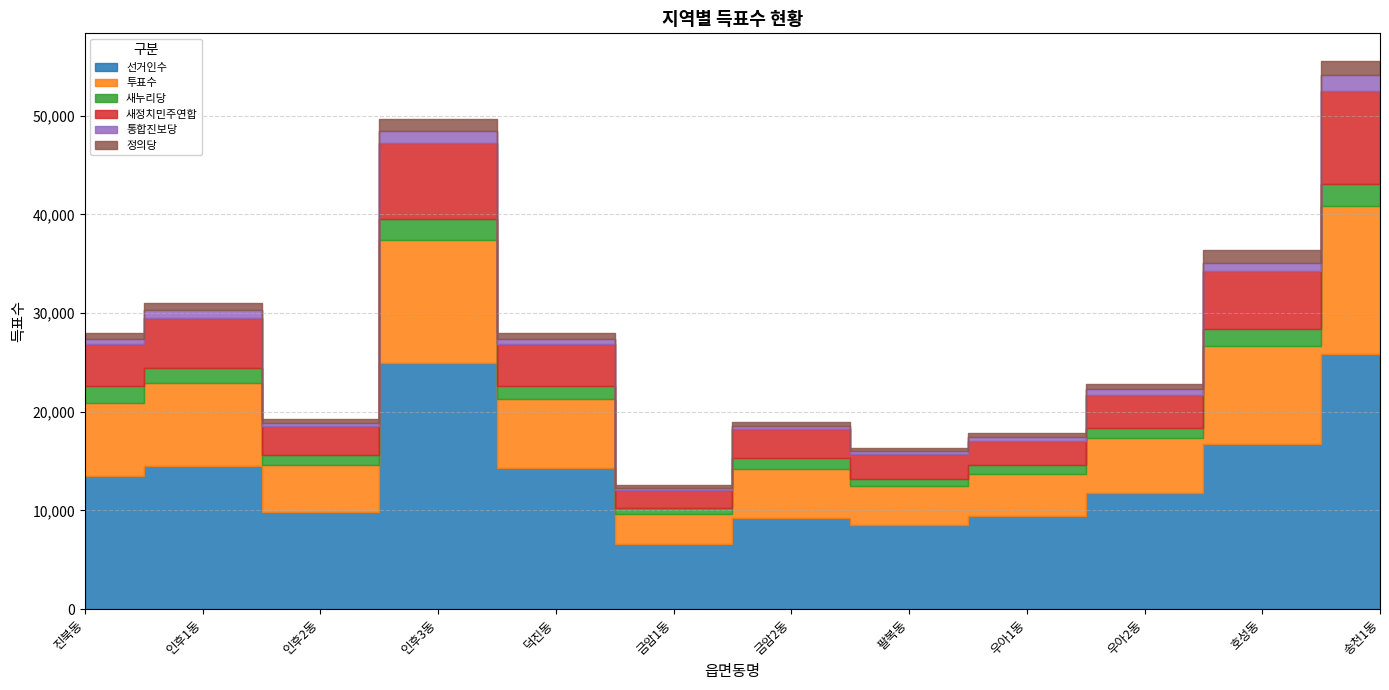

Which label corresponds to the smallest value in the chart?

금암1동